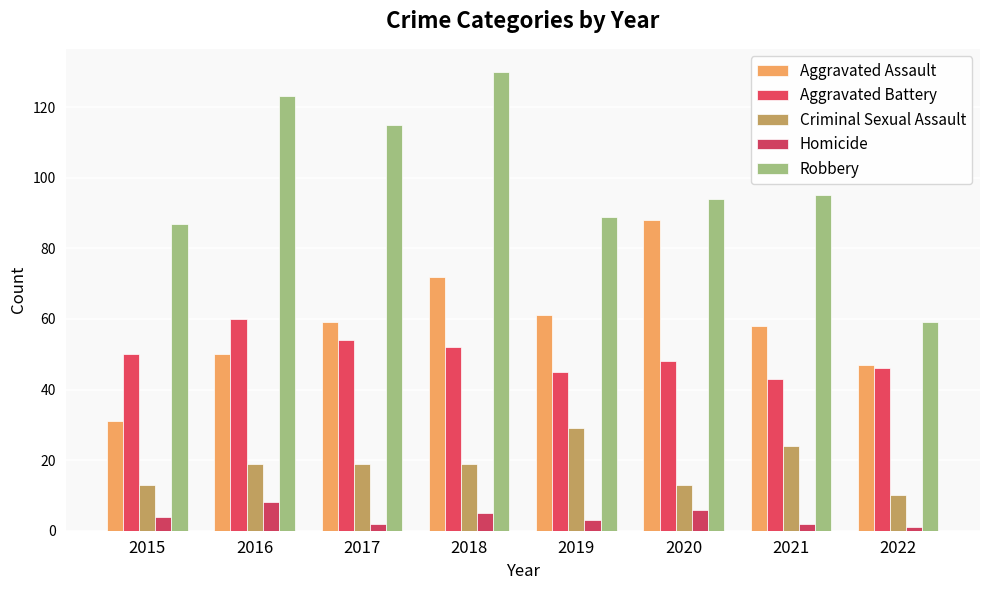

Where is Criminal Sexual Assault nearest to the value 19?

2016